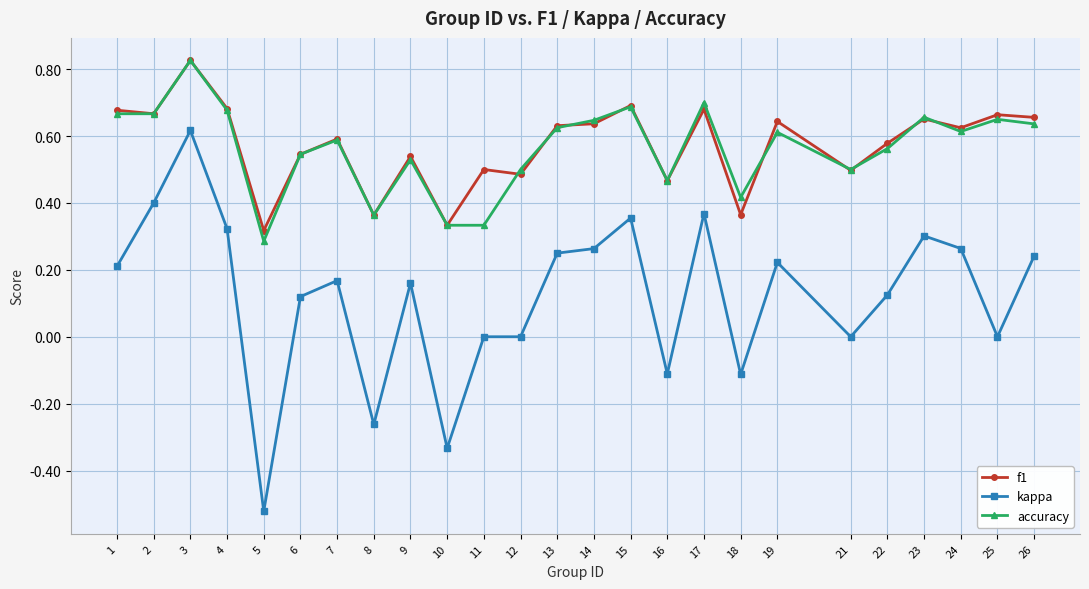

True or false: f1 has a value of 0.2 at 24.

False